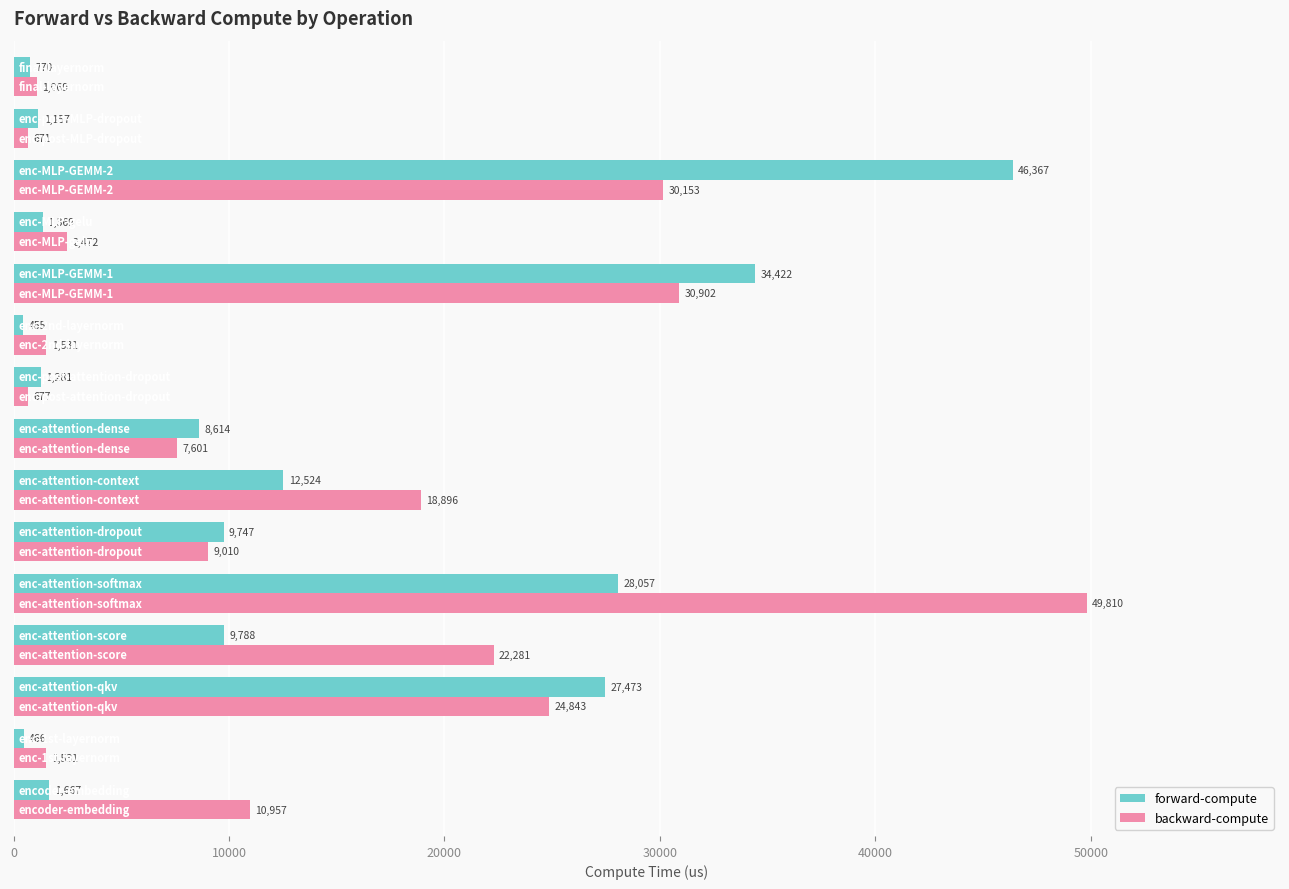

Which series has the largest range (max minus min)?

backward-compute